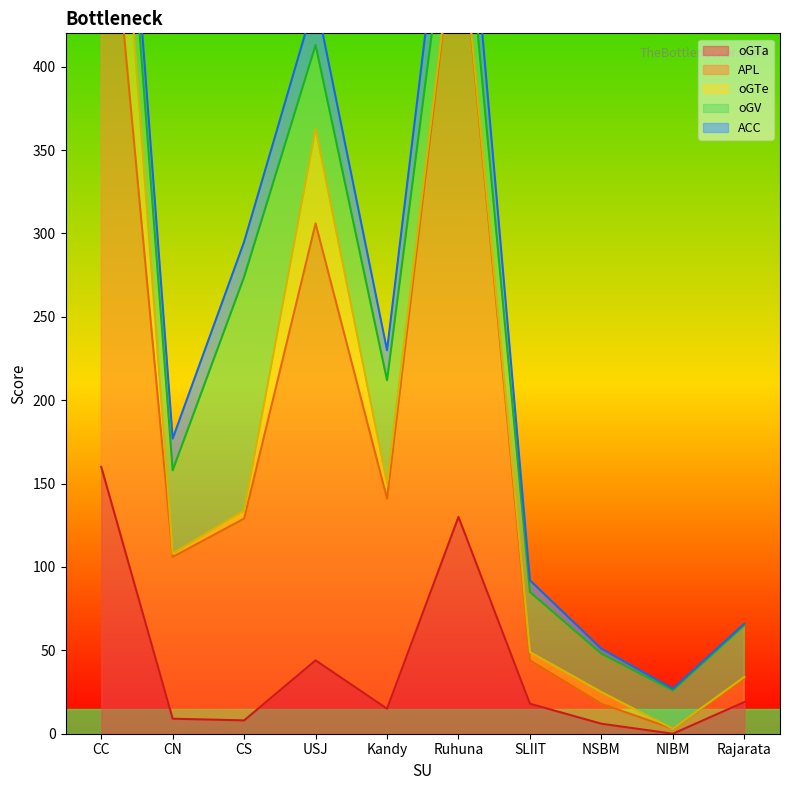

Reading left to right, transcribe all the data shown in this chart.

oGTa: 160	9	8	44	15	130	18	6	0	19
APL: 406	97	121	262	126	370	26	12	3	14
oGTe: 115	2	5	57	9	2	5	7	0	1
oGV: 43	50	140	50	62	42	36	23	23	31
ACC: 24	19	21	28	18	40	7	3	1	1
SU_col: 0	0	0	0	0	0	0	0	0	0